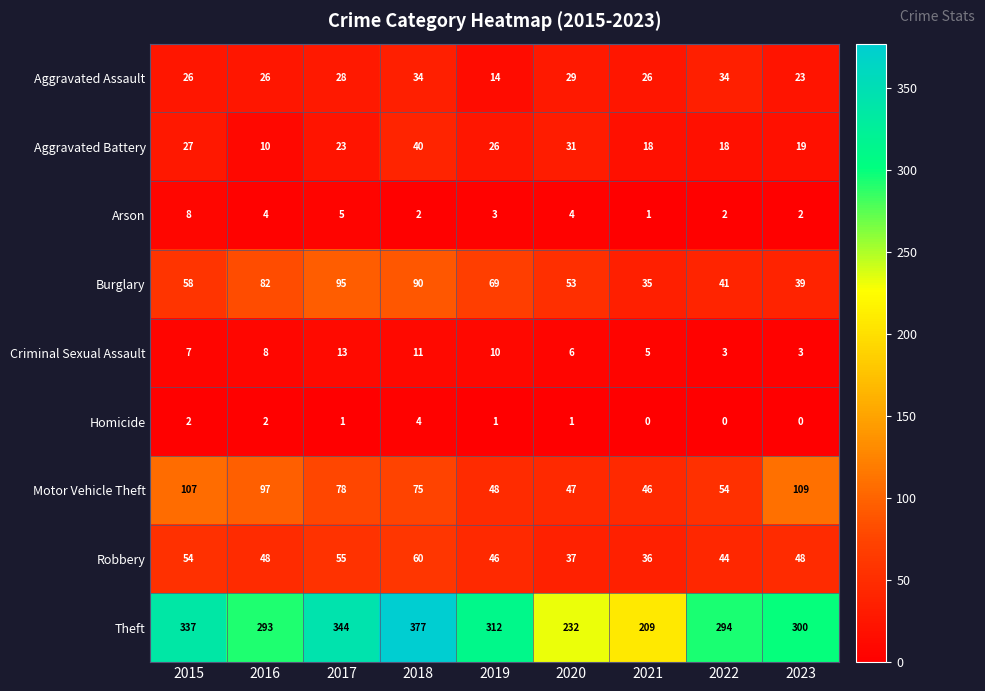

At 2021, list the series in order from largest to smallest.

Theft, Motor Vehicle Theft, Robbery, Burglary, Aggravated Assault, Aggravated Battery, Criminal Sexual Assault, Arson, Homicide